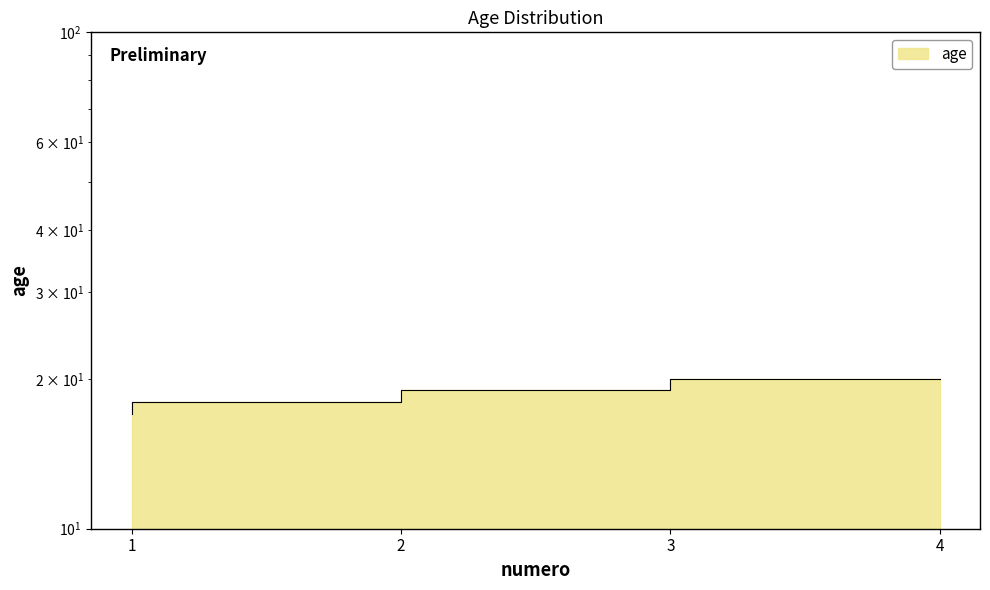

What is the sum of the values at 4 and 2?

38